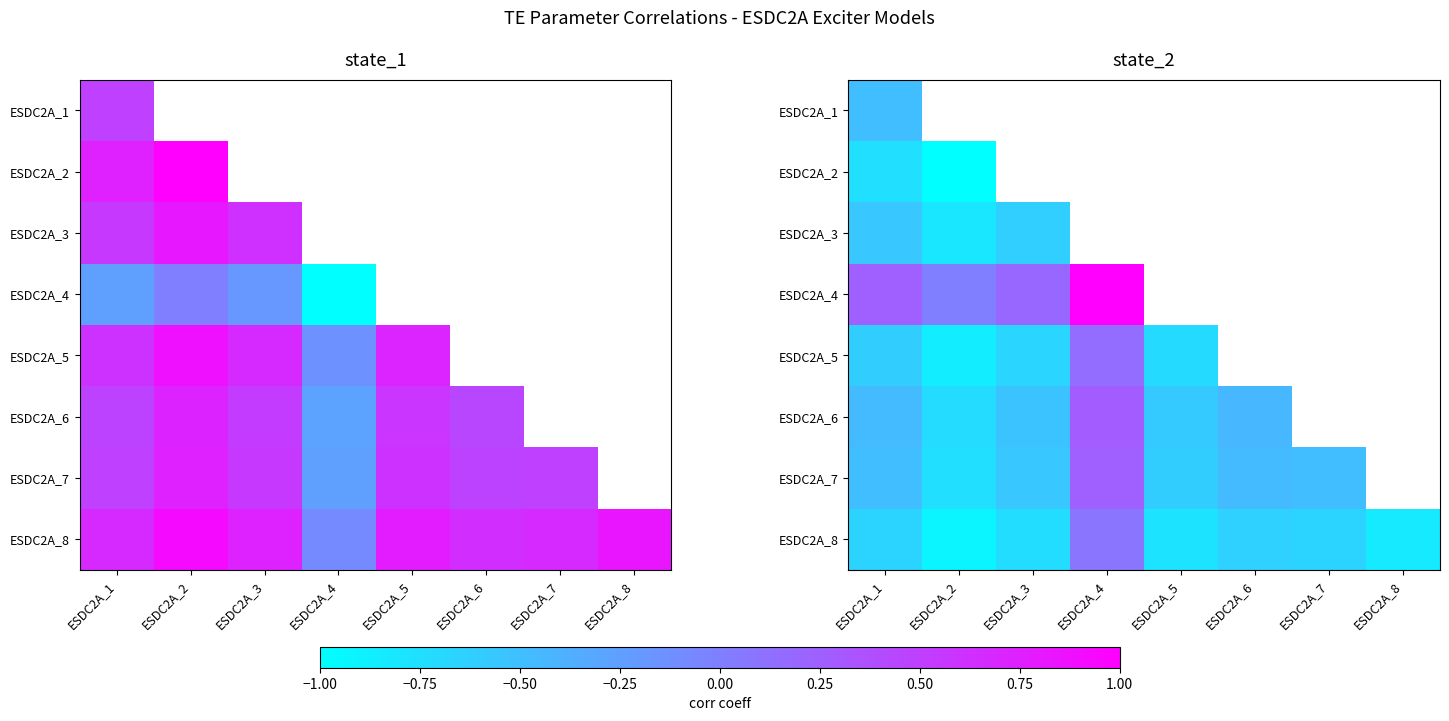

Which has a higher value, ESDC2A_3 or ESDC2A_2?

ESDC2A_2